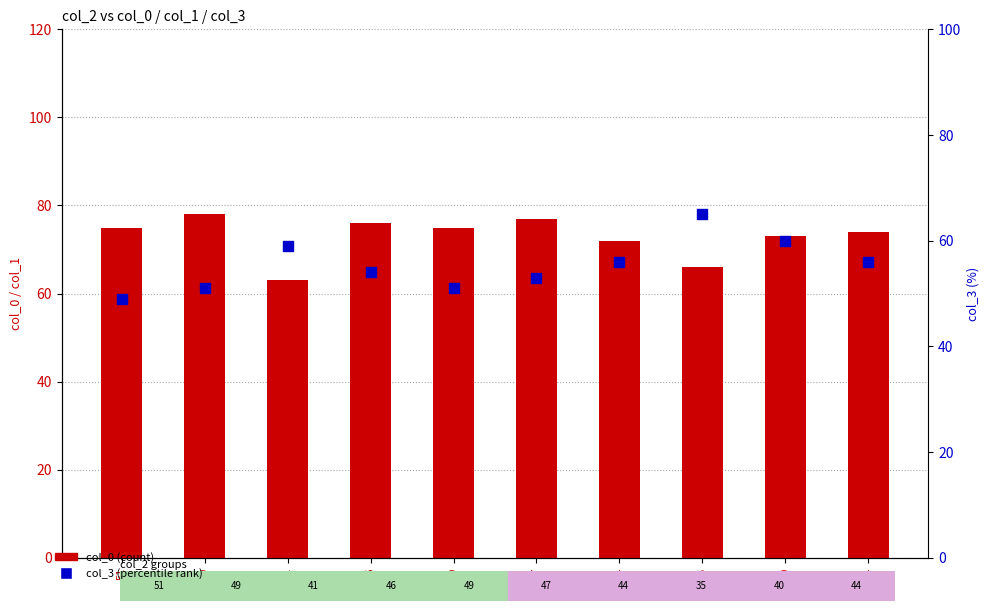

What is the total value across all series at 47?

130